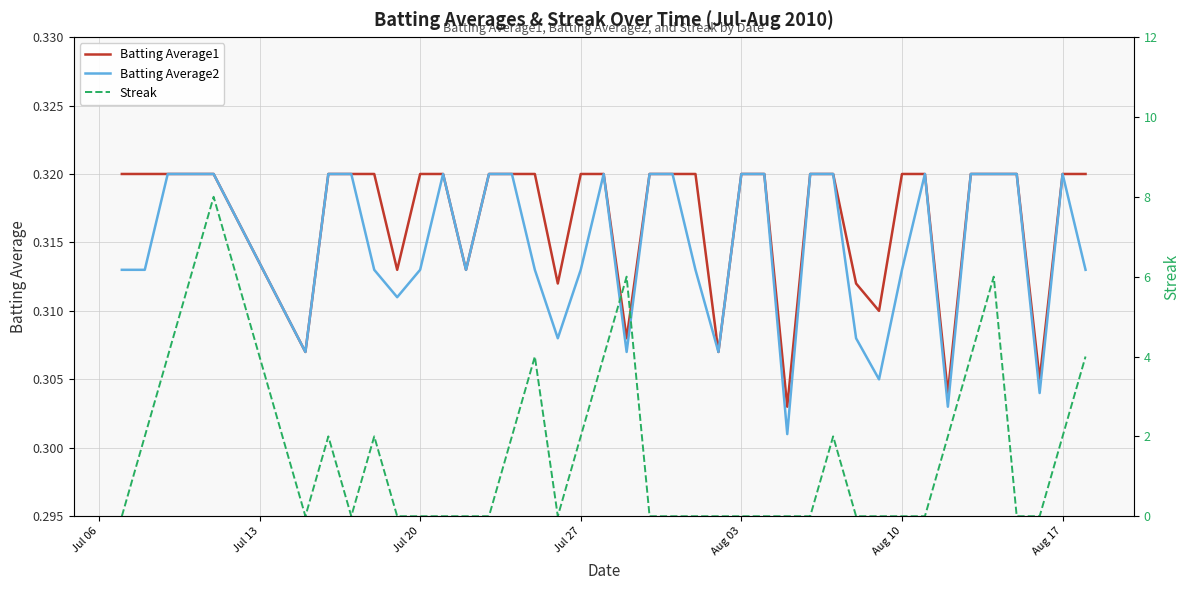

Count the number of categories in the chart.

40